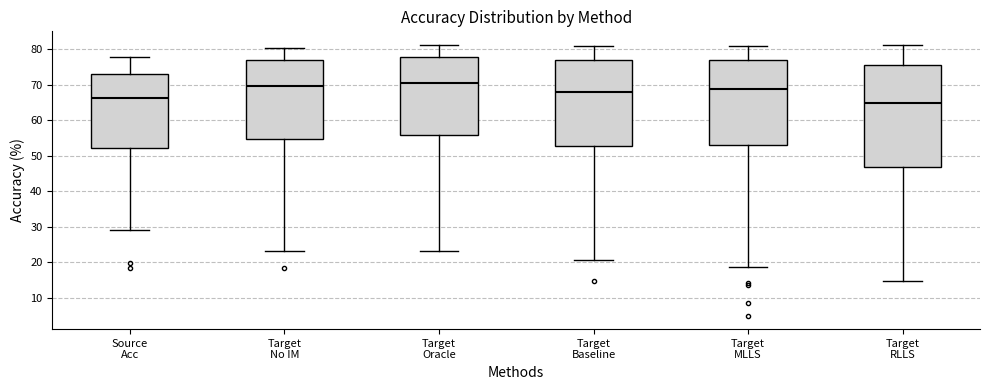

Which box is the tallest, from its lower edge to its upper edge?

Target RLLS